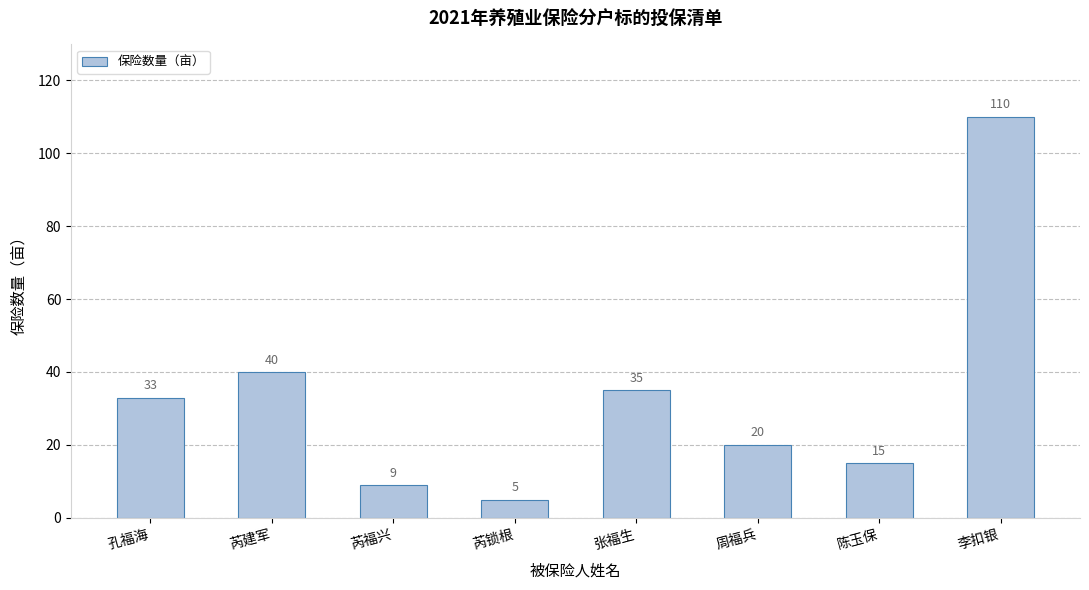

What is the label of the 6th bar from the right?

芮福兴